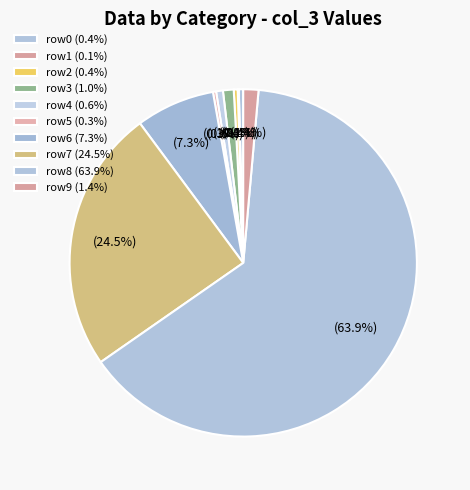

How many segments does this pie chart have?

10